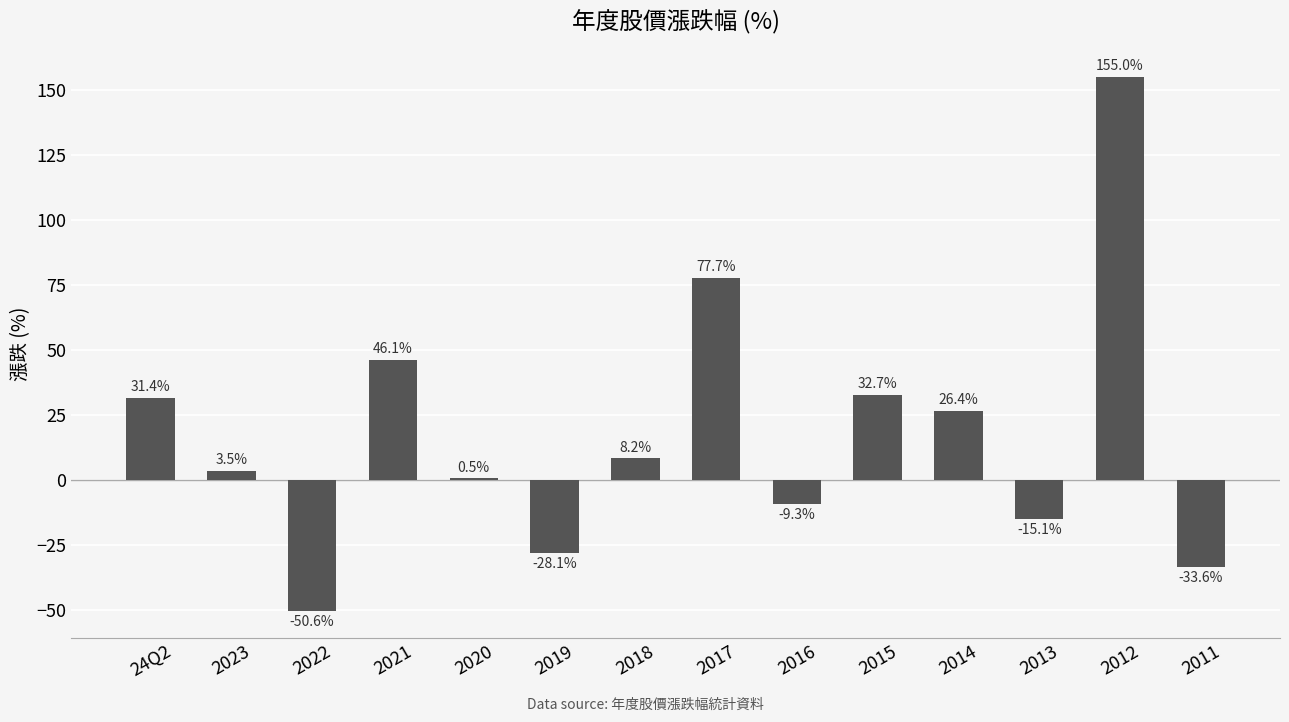

Is it true that the value at 2012 is 222.7?

False